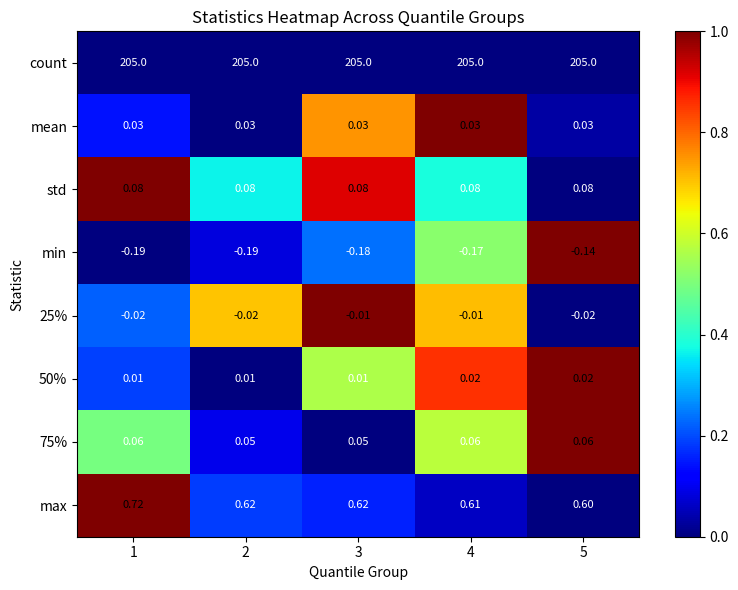

Which series has the largest total across all categories?

count